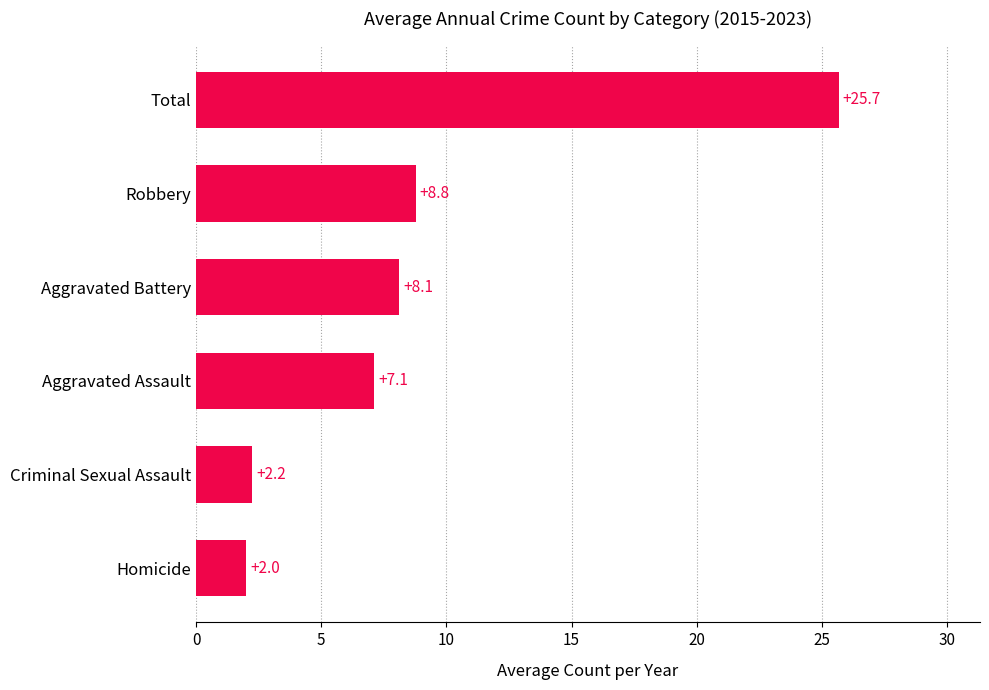

How many categories are shown in the chart?

6